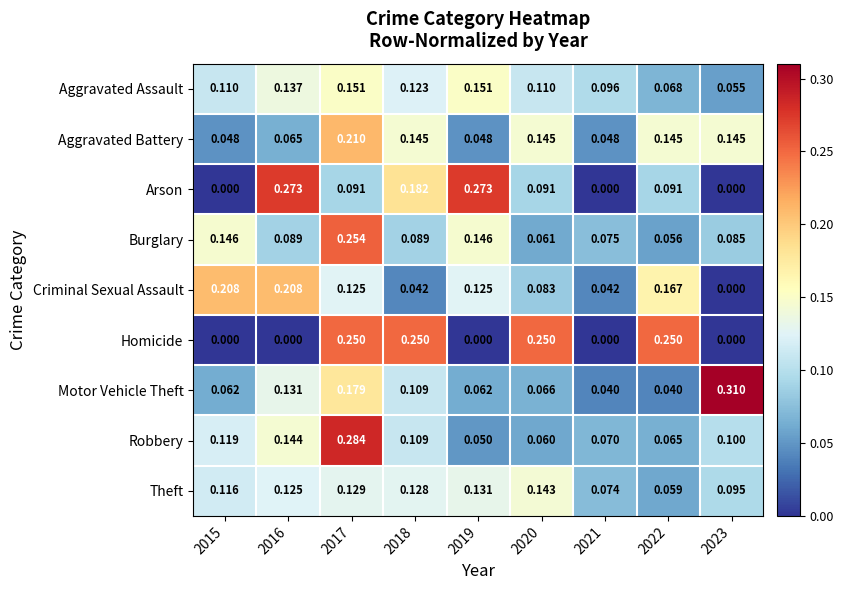

Rank the series at 2017 from highest to lowest value.

Robbery, Burglary, Homicide, Aggravated Battery, Motor Vehicle Theft, Aggravated Assault, Theft, Criminal Sexual Assault, Arson